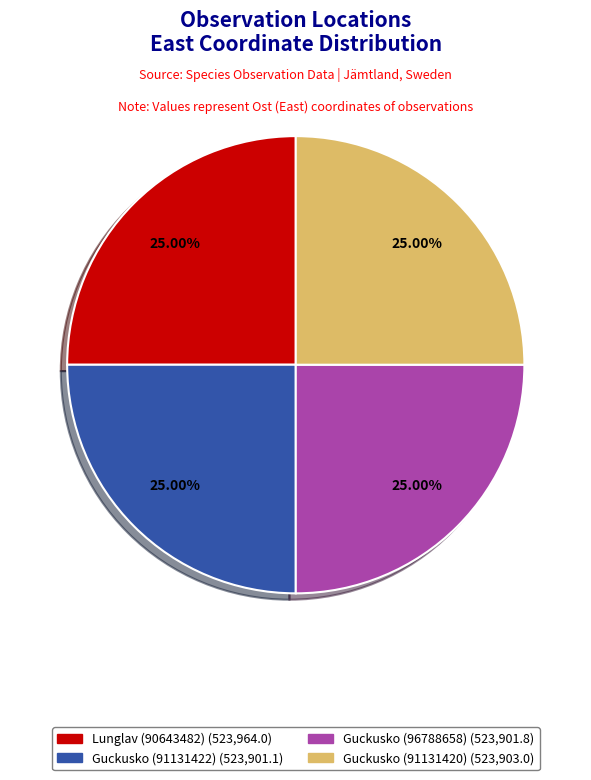

Does Lunglav (90643482) represent more than half of the total?

No